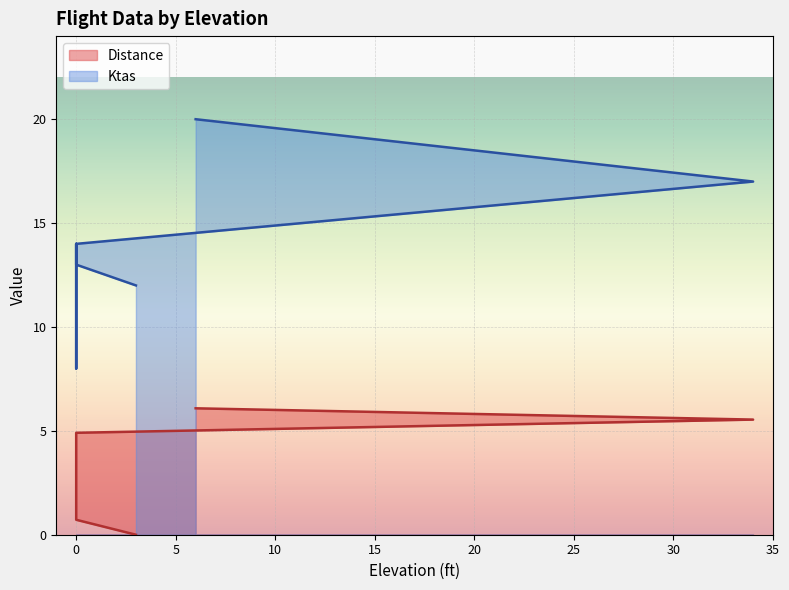

True or false: Ktas has more than 1 points higher than both neighbors.

False